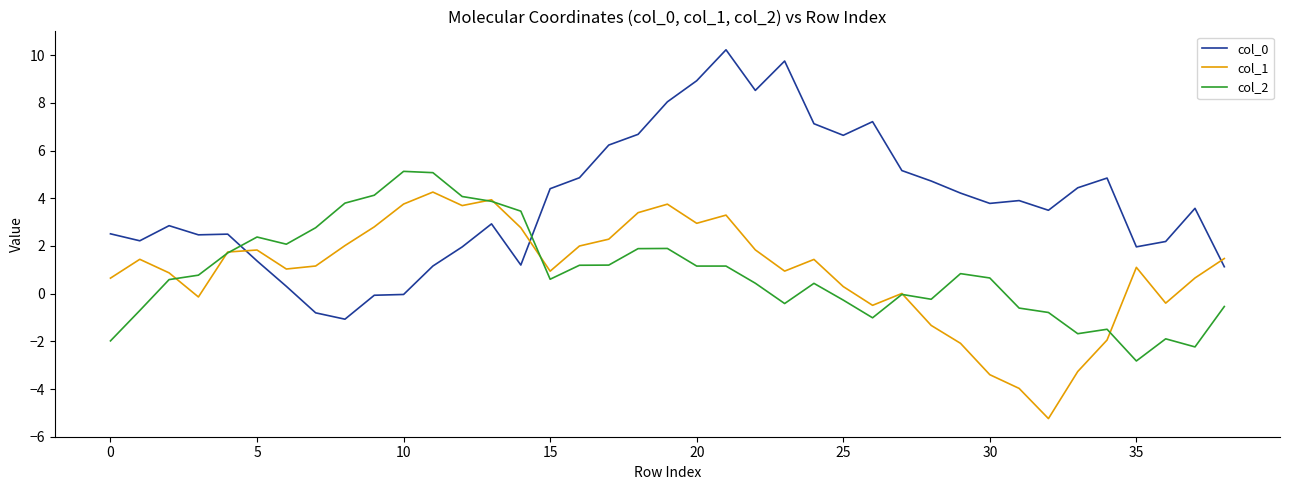

True or false: col_1 and col_0 intersect in this chart.

True